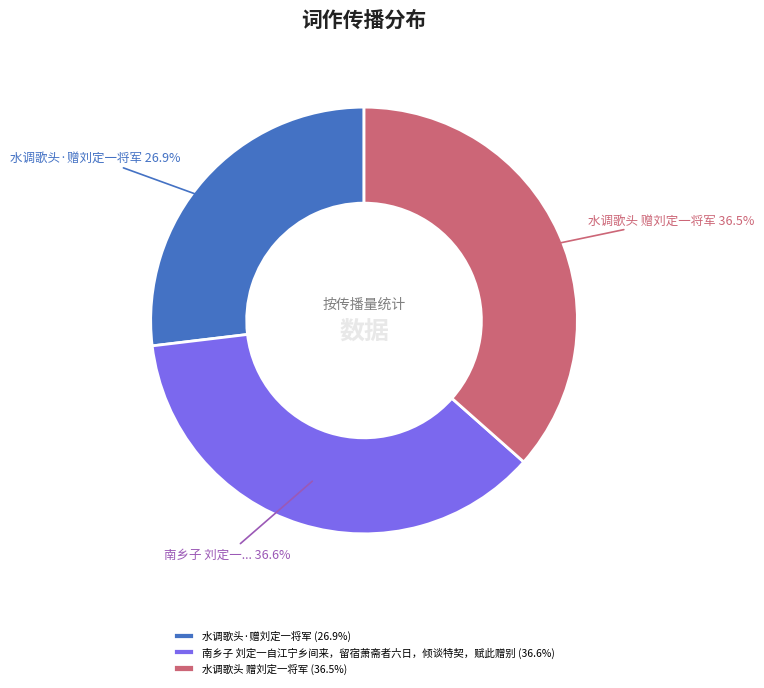

How many slices are in this pie chart?

3